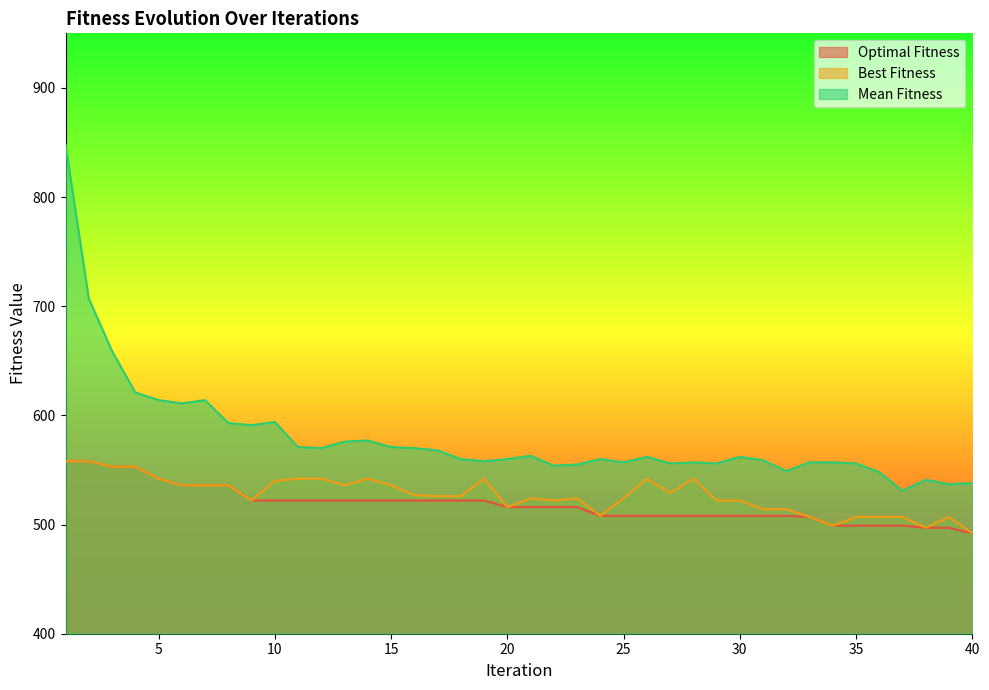

True or false: Best Fitness has more than 0 points higher than both neighbors.

True